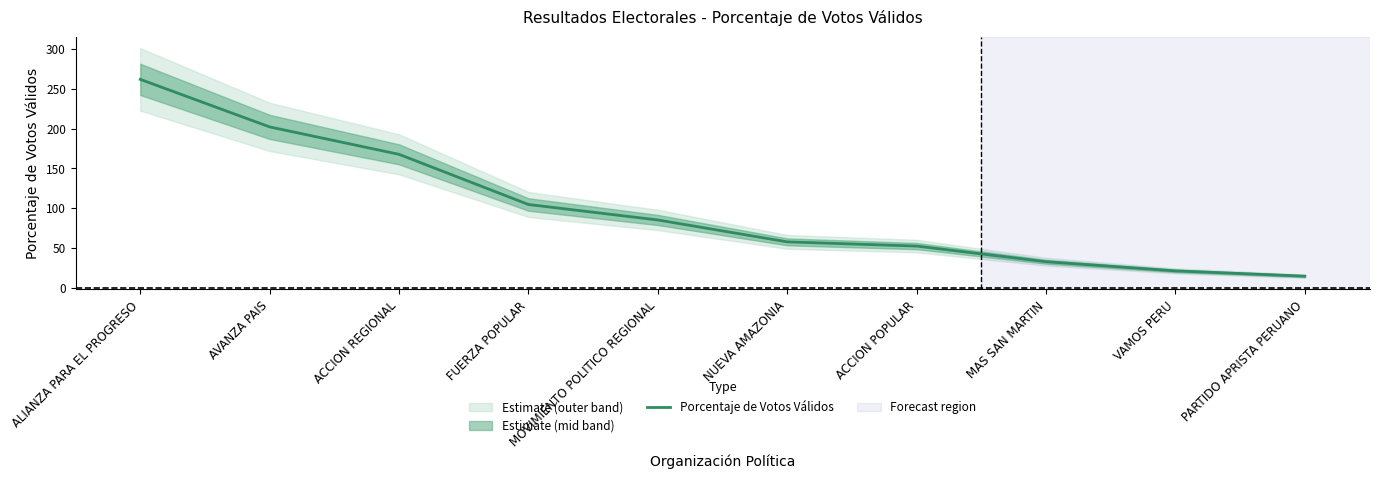

At which label does the data first exceed 85?

ALIANZA PARA EL PROGRESO